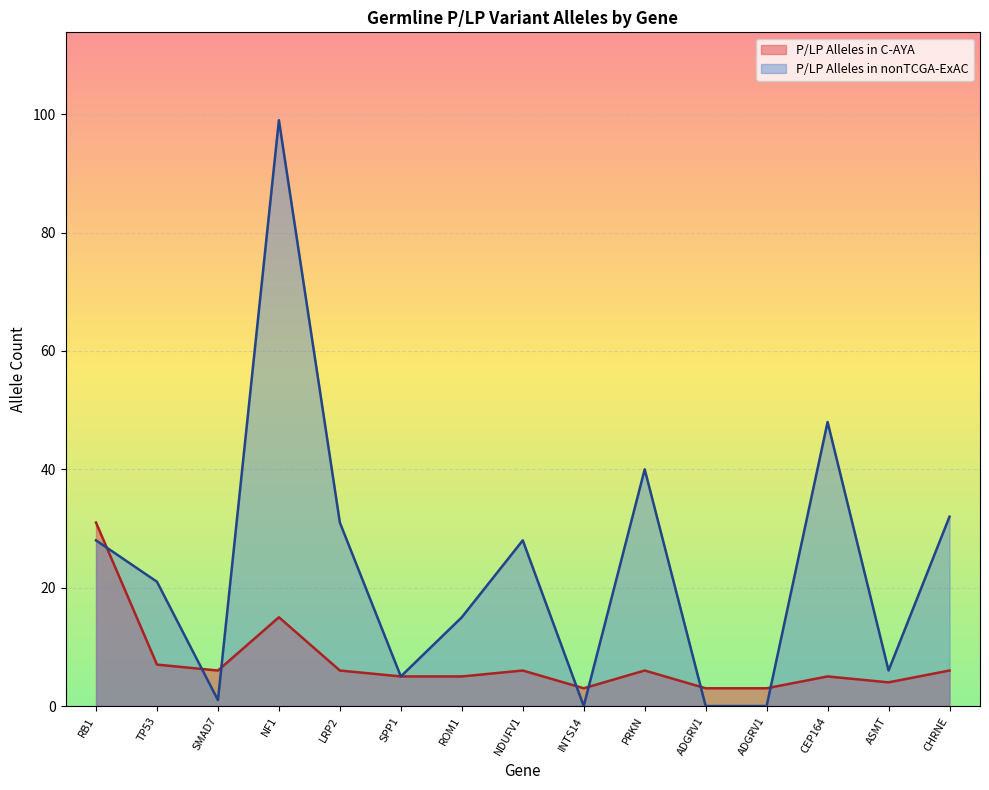

What is the sum of all P/LP Alleles in nonTCGA-ExAC values?

354.0